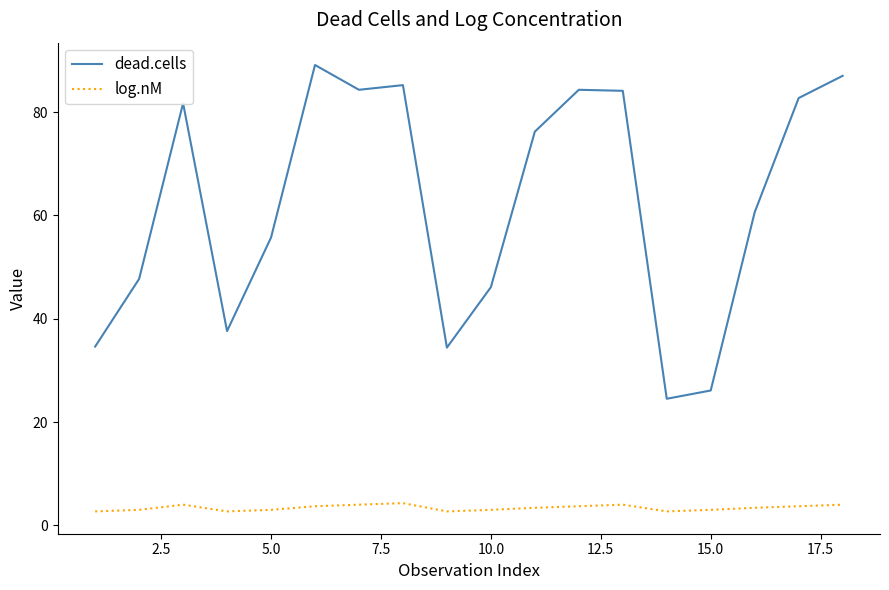

Which series has the largest total across all categories?

dead.cells